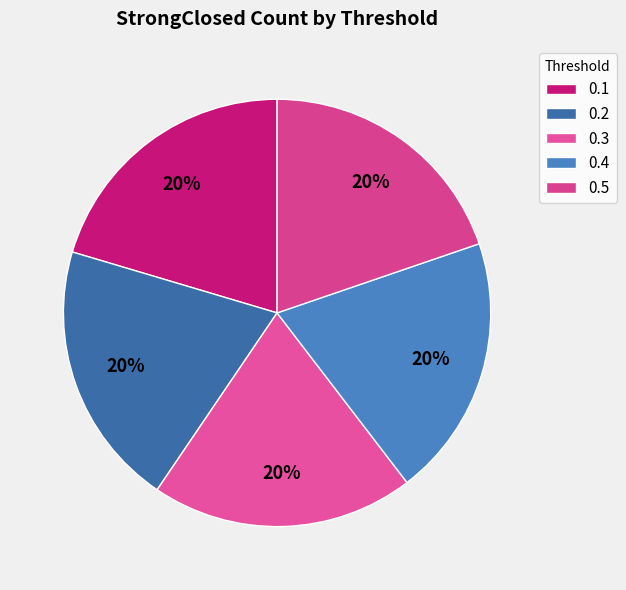

Is there a majority slice in this chart?

No